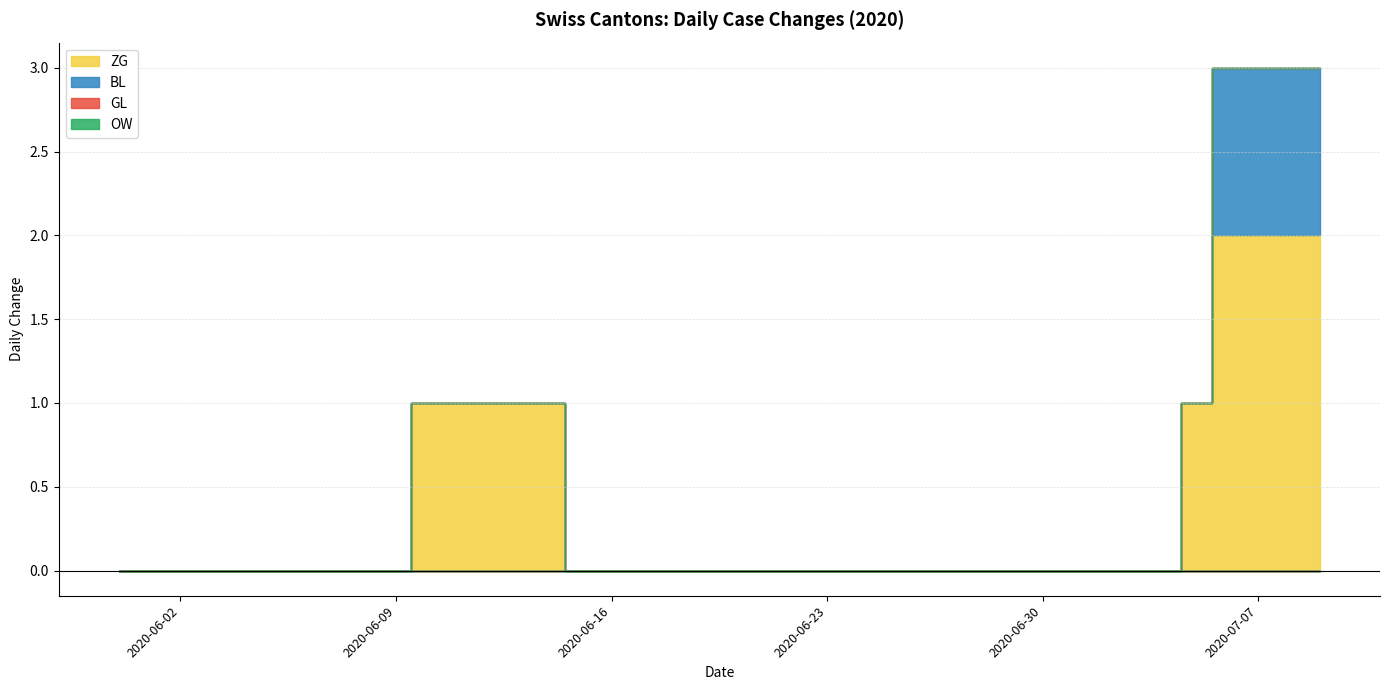

Which label corresponds to the smallest value in the chart?

2020-05-31